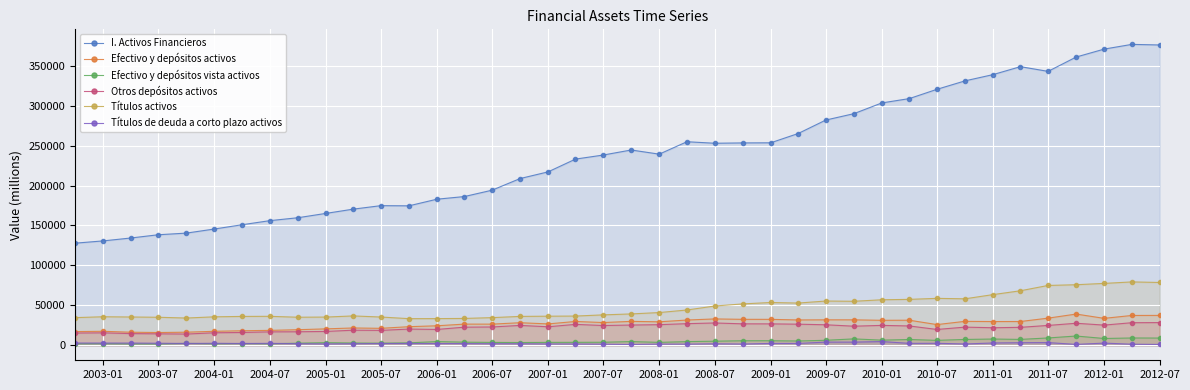

True or false: Títulos activos has more than 1 points higher than both neighbors.

True